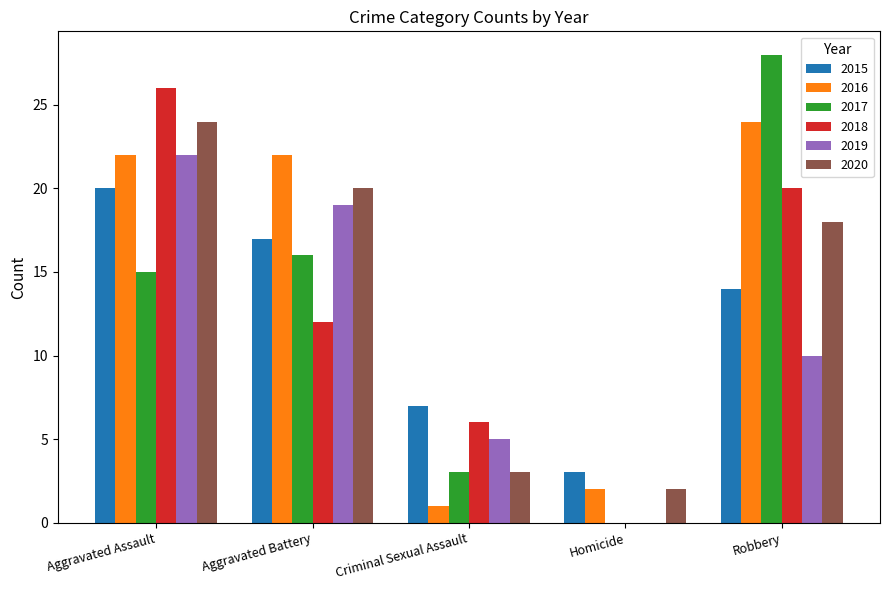

Is the value of 2019 at Homicide greater than the value of 2017 at Aggravated Battery?

No